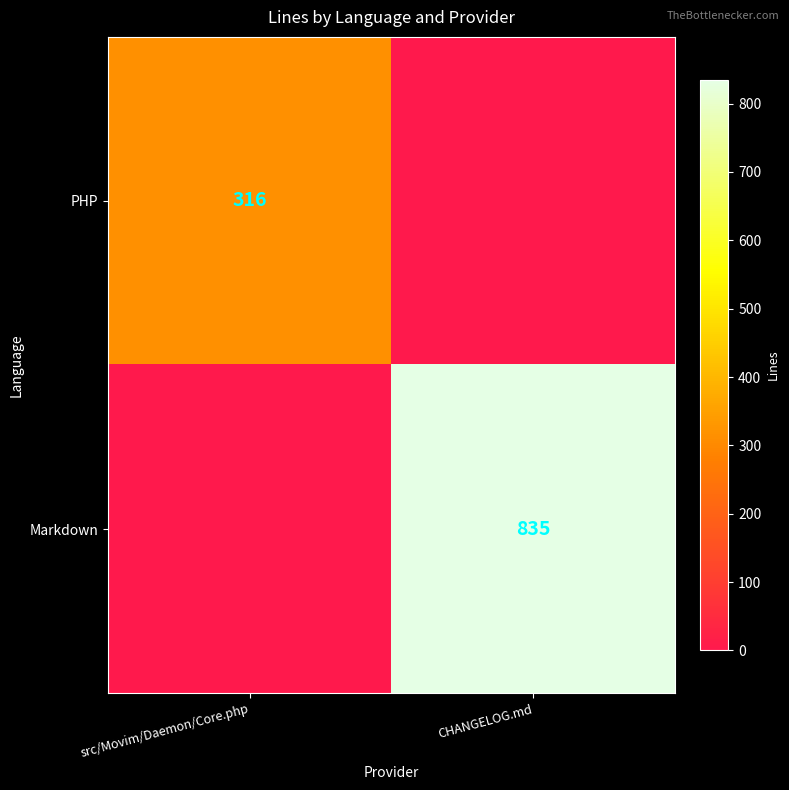

Is the value of PHP at src/Movim/Daemon/Core.php greater than the value of Markdown at CHANGELOG.md?

No